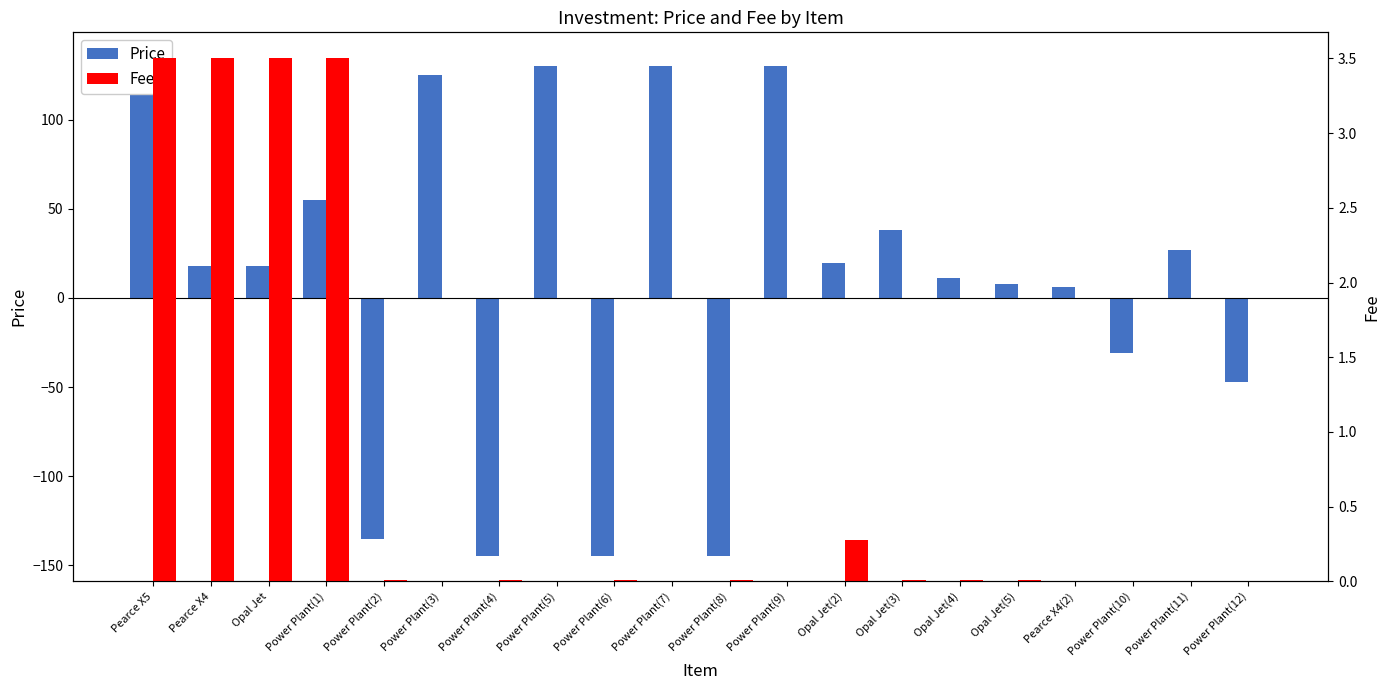

Reading left to right, extract all data points from this chart.

Price: Pearce X5=135.0	Pearce X4=18.0	Opal Jet=18.0	Power Plant(1)=55.0	Power Plant(2)=-135.0	Power Plant(3)=125.0	Power Plant(4)=-145.0	Power Plant(5)=130.0	Power Plant(6)=-144.9	Power Plant(7)=130.0	Power Plant(8)=-145.0	Power Plant(9)=130.0	Opal Jet(2)=19.7	Opal Jet(3)=38.0	Opal Jet(4)=11.2	Opal Jet(5)=8.0	Pearce X4(2)=6.0	Power Plant(10)=-31.0	Power Plant(11)=27.0	Power Plant(12)=-47.2
Fee: Pearce X5=3.5	Pearce X4=3.5	Opal Jet=3.5	Power Plant(1)=3.5	Power Plant(2)=0.0	Power Plant(3)=0.0	Power Plant(4)=0.0	Power Plant(5)=0.0	Power Plant(6)=0.0	Power Plant(7)=0.0	Power Plant(8)=0.0	Power Plant(9)=0.0	Opal Jet(2)=0.3	Opal Jet(3)=0.0	Opal Jet(4)=0.0	Opal Jet(5)=0.0	Pearce X4(2)=0.0	Power Plant(10)=0.0	Power Plant(11)=0.0	Power Plant(12)=0.0